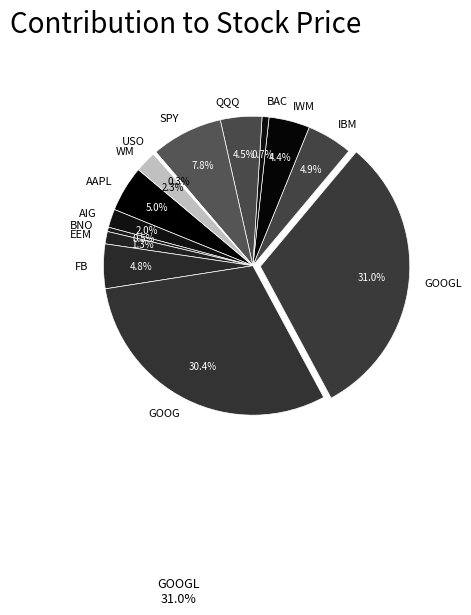

What portion of the pie excludes EEM?

98.7%